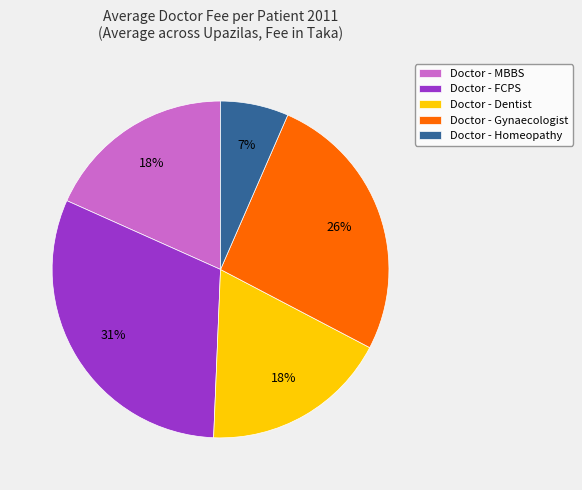

How many segments does this pie chart have?

5